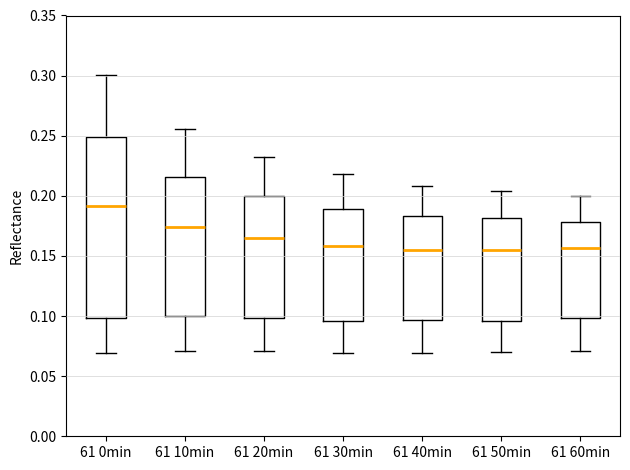

Where does the upper whisker of the box for 61 50min end on the y-axis? The values are not printed on the chart, so give them approximately, as read against the axis.

0.205